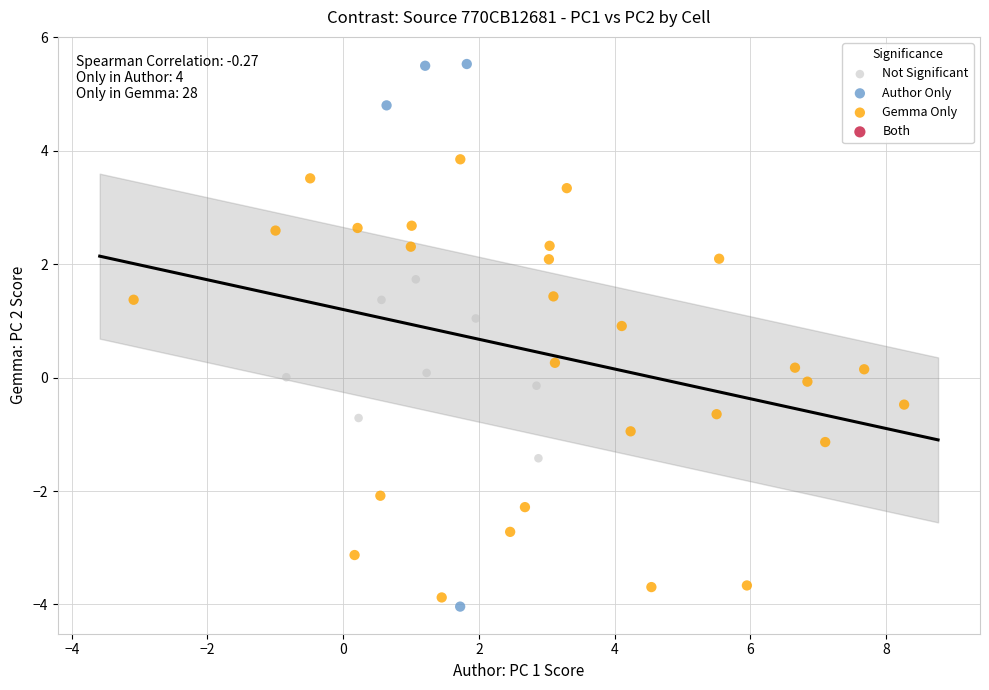

Which series reaches the maximum Y coordinate?

Author Only